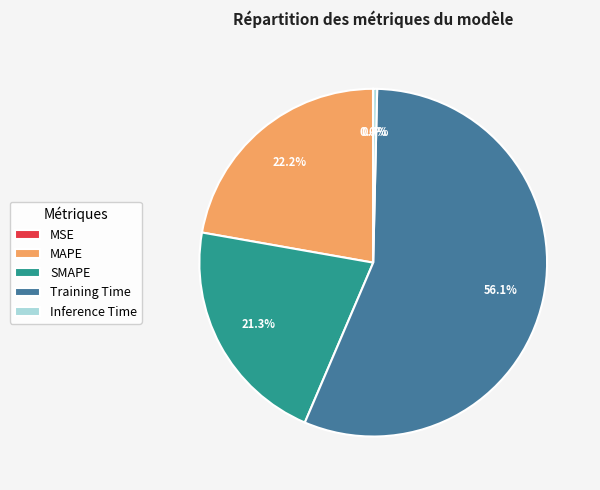

Which slice is the largest?

Training Time